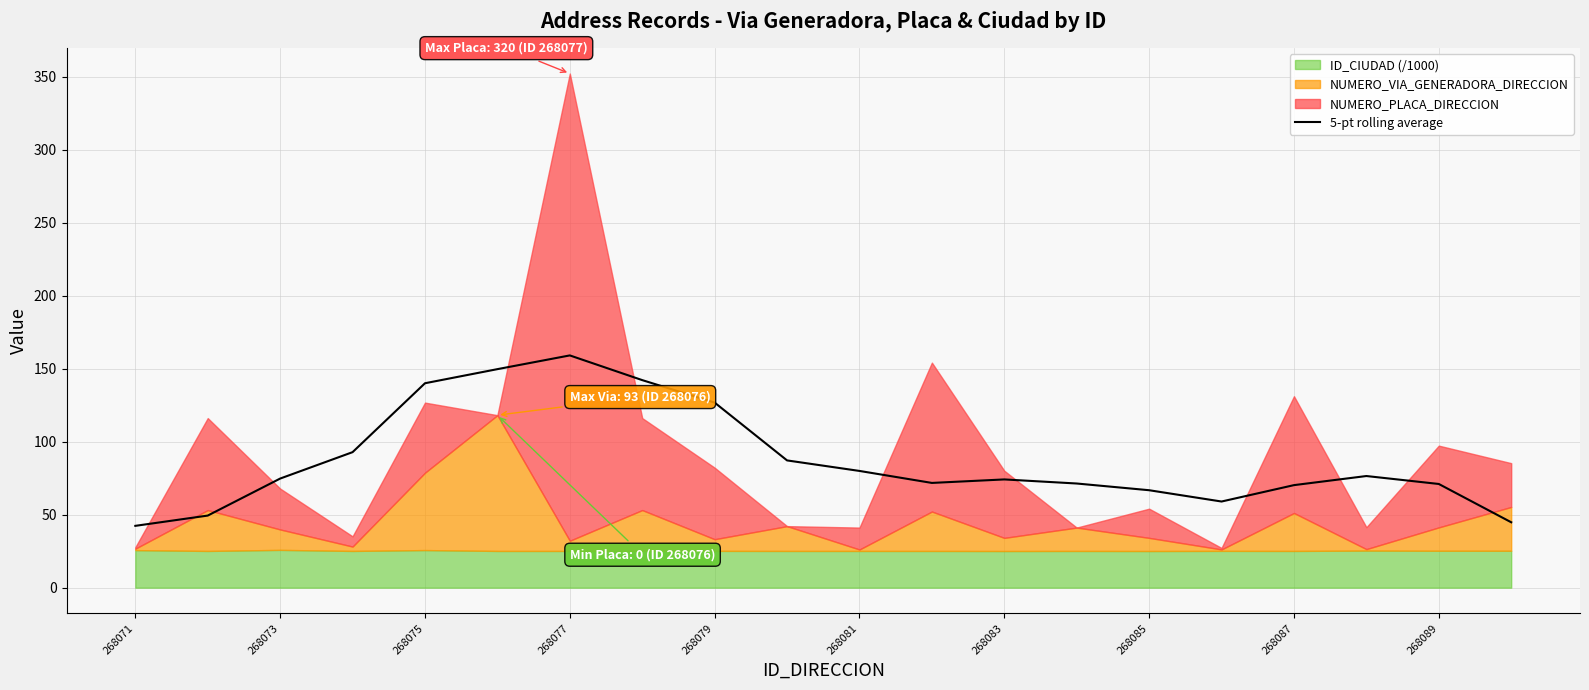

Is it true that 5-pt rolling average equals 74.8 at 268073?

True